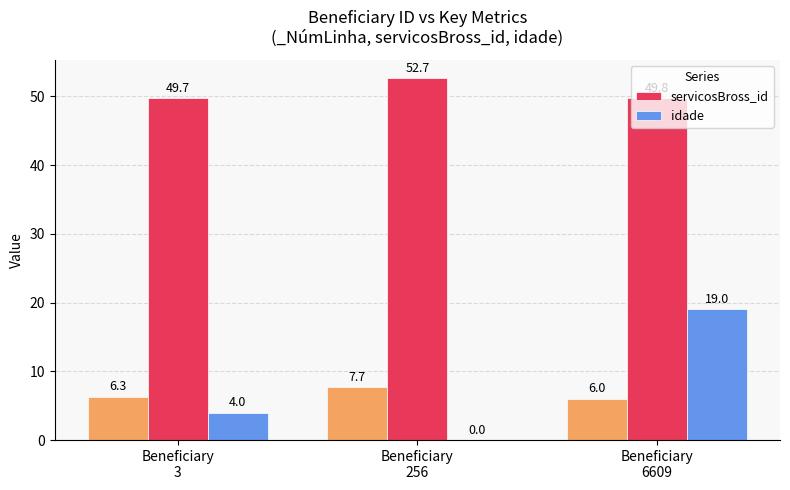

Count the idade values in the range 0 to 19.

3